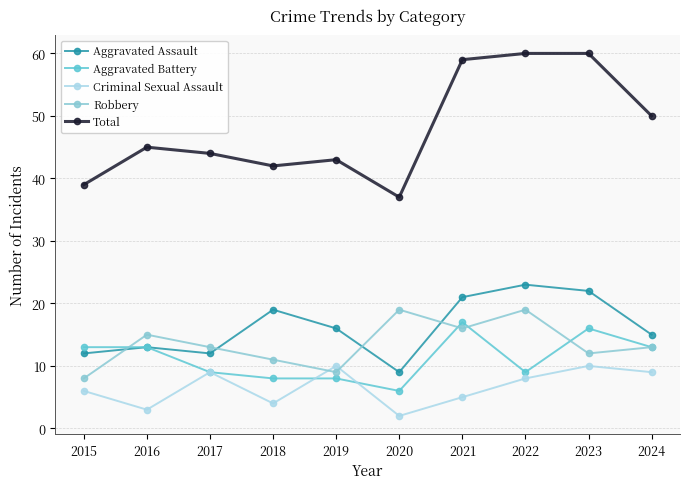

What is the spread (max minus min) of values at 2023?

50